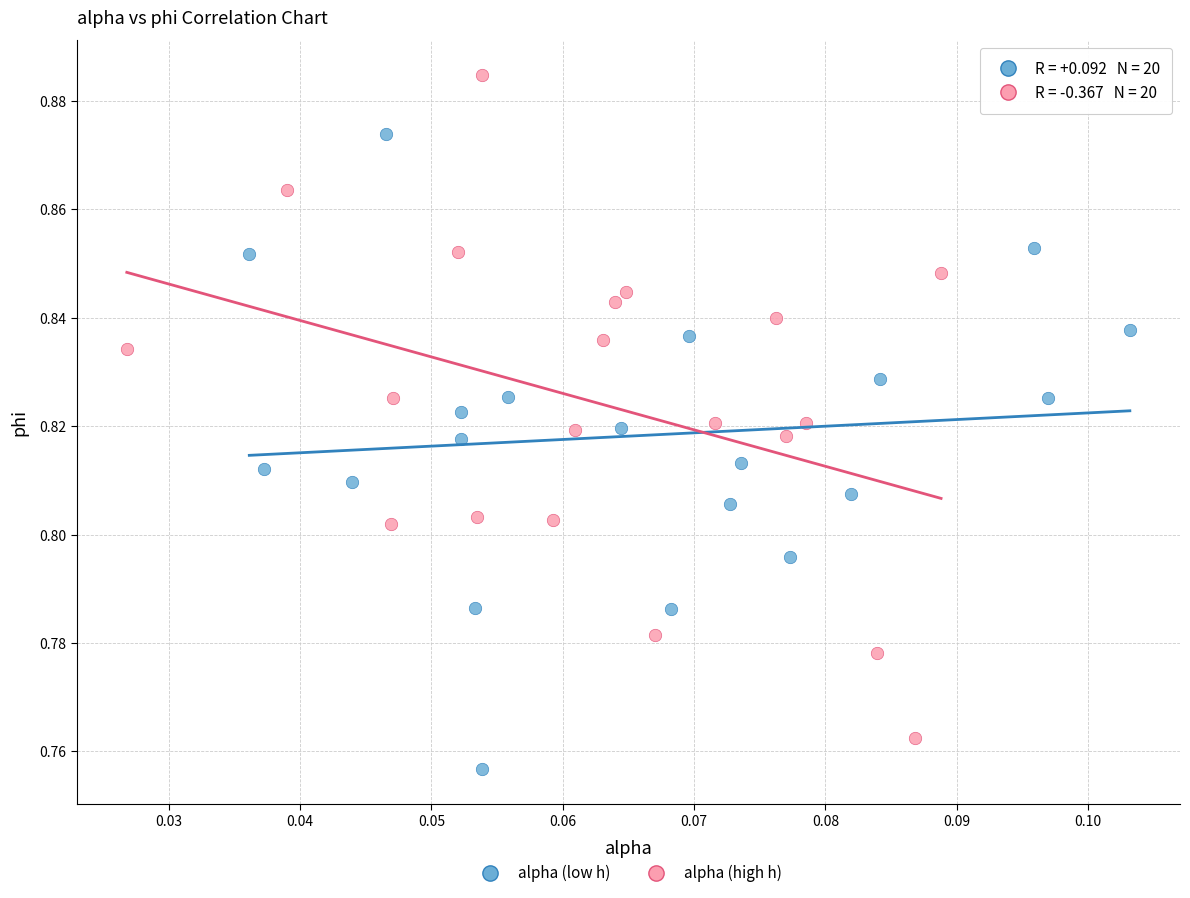

Which series has the widest spread of Y values?

alpha (high h)